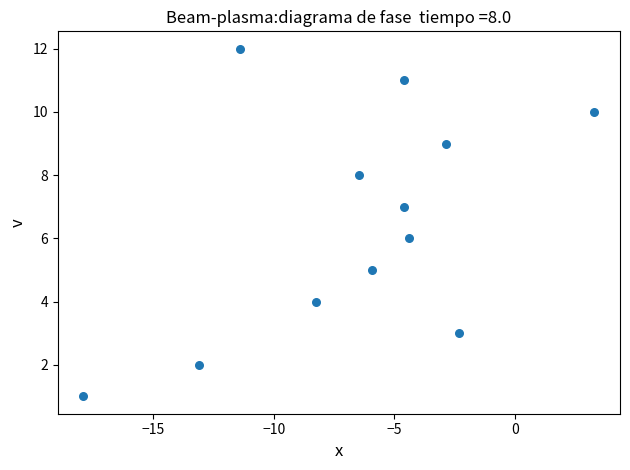

What is the range of Y values (max minus min)?

11